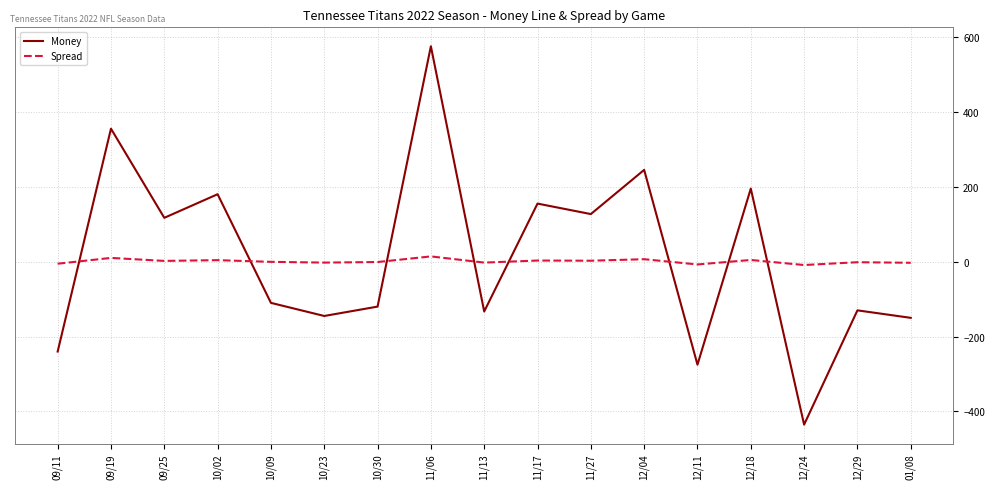

At which category is the sum across all series the highest?

11/06